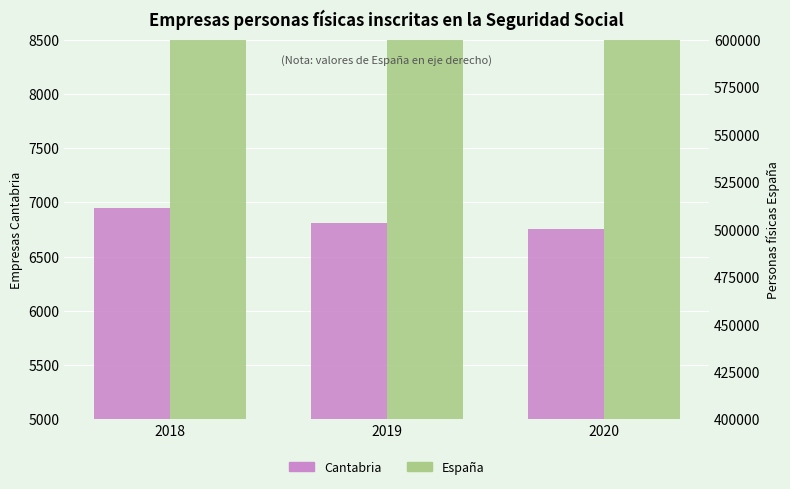

Is the value of Cantabria at 2019 greater than the value of España (escala dcha.) at 2018?

No